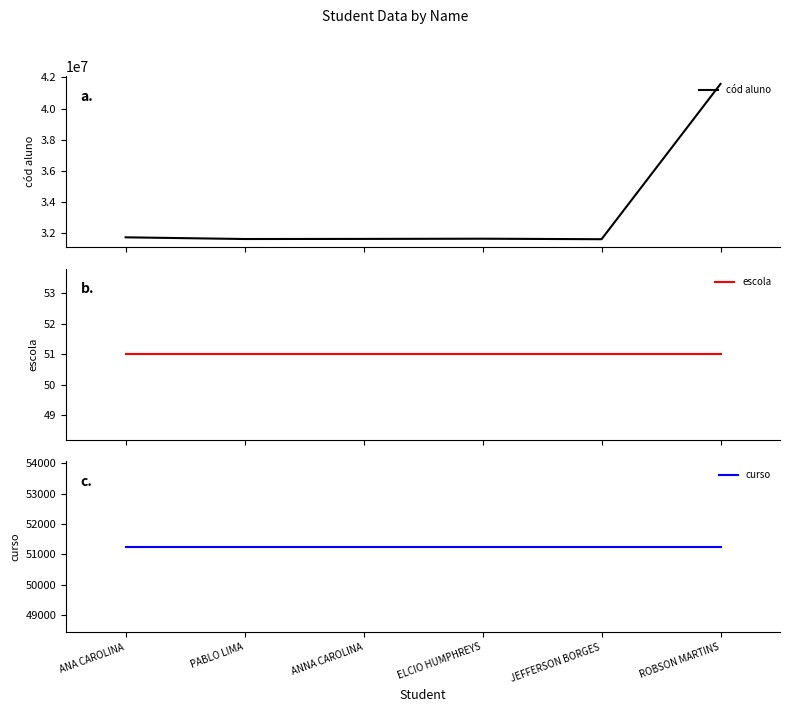

What are all the series names shown in the legend?

cód aluno, escola, curso